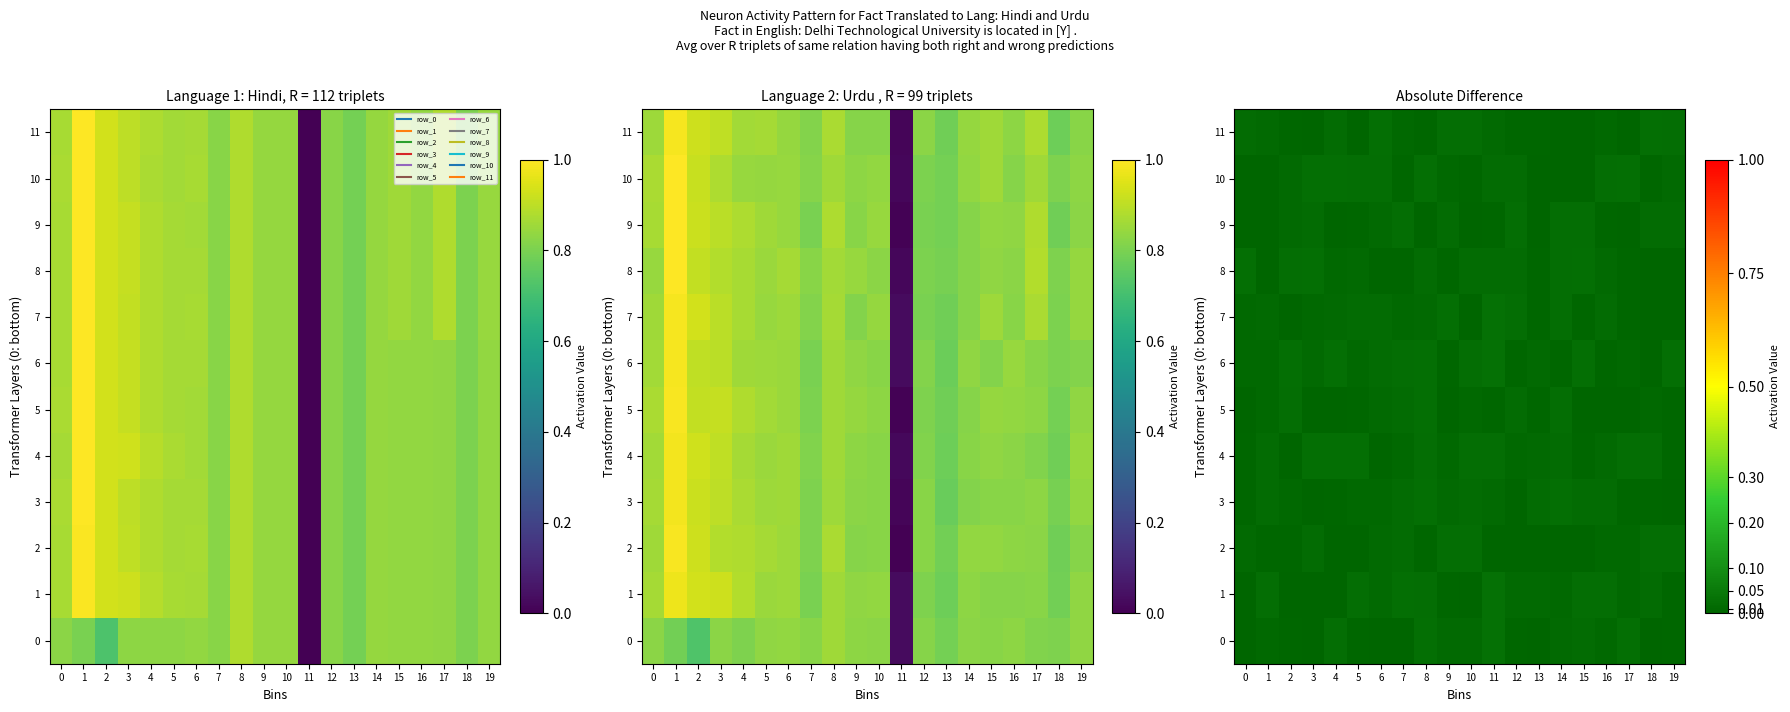

Which series has the widest spread of values?

1